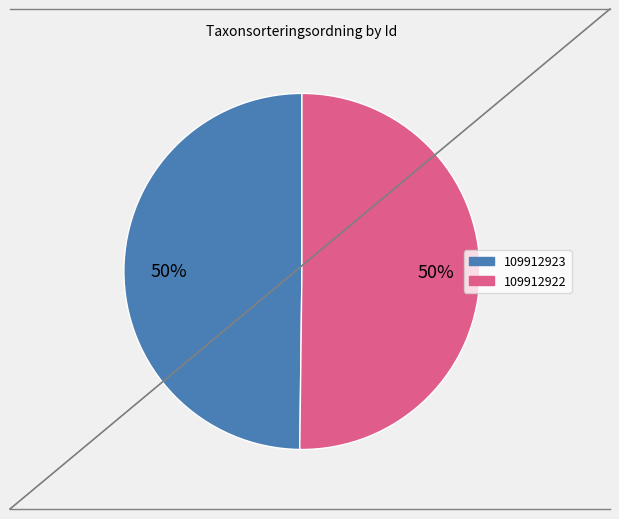

To the nearest percent, what portion does 109912922 represent?

50%